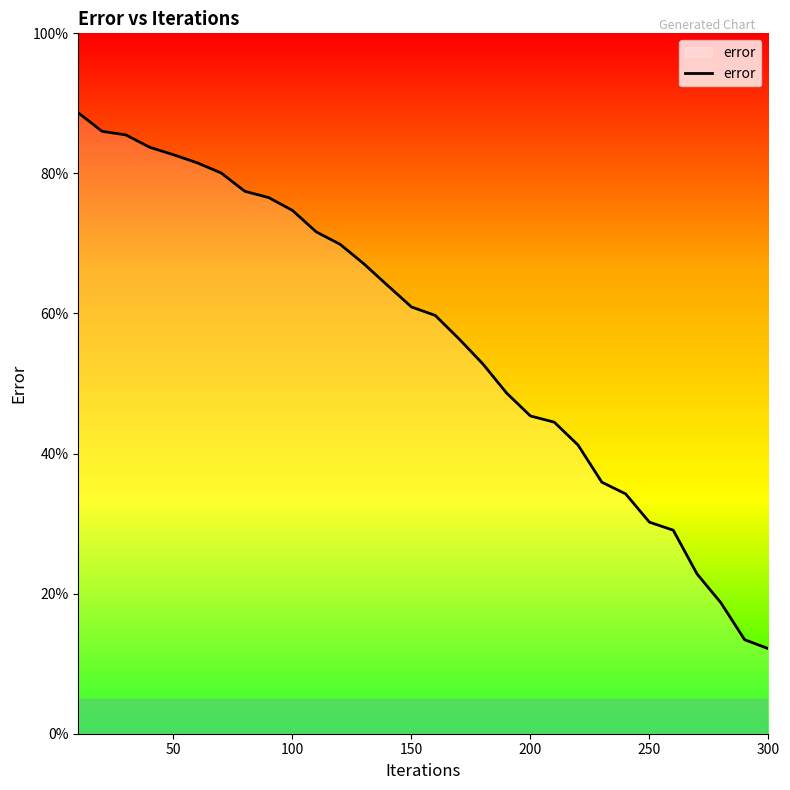

What is the minimum value shown in the chart?

12.1